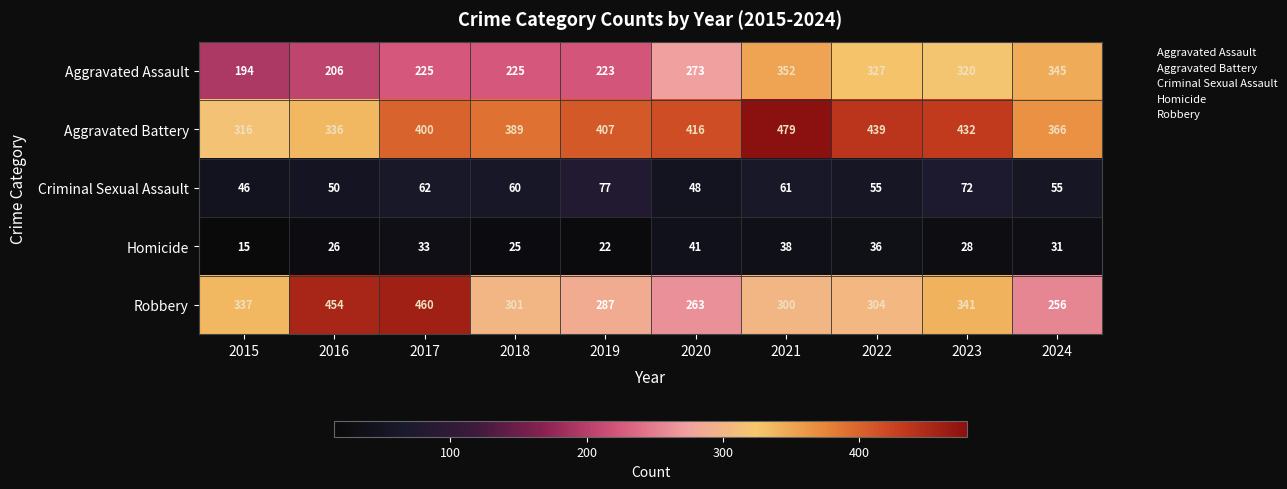

Rank the series by their maximum value, from lowest to highest.

Homicide, Criminal Sexual Assault, Aggravated Assault, Robbery, Aggravated Battery